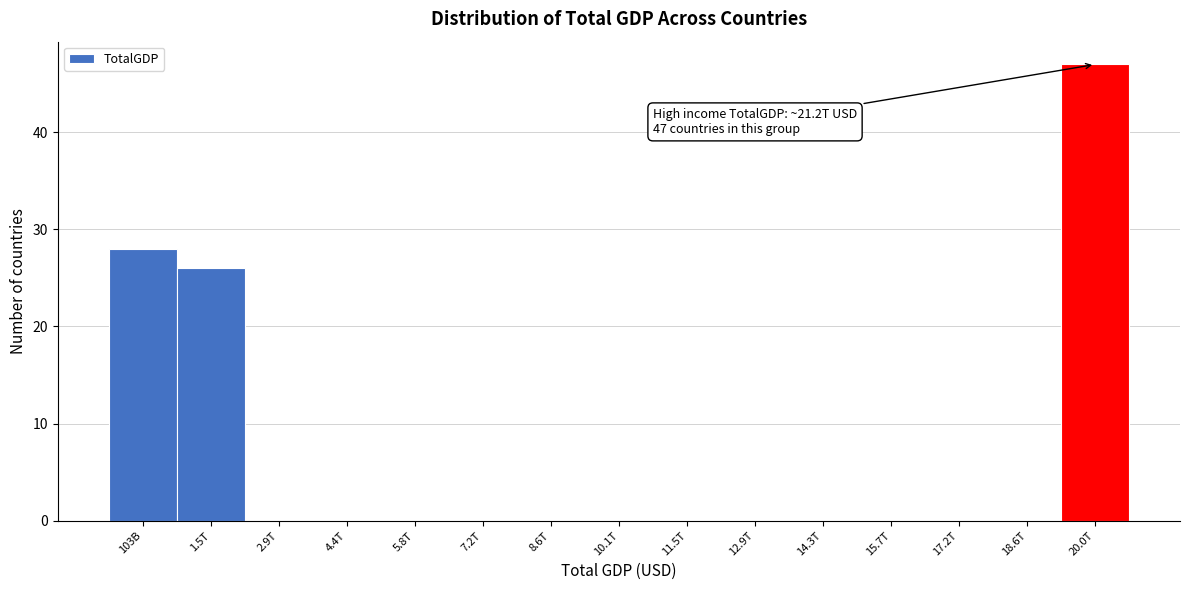

Reading left to right, transcribe all the data shown in this chart.

103B=28	1.5T=26	2.9T=0	4.4T=0	5.8T=0	7.2T=0	8.6T=0	10.1T=0	11.5T=0	12.9T=0	14.3T=0	15.7T=0	17.2T=0	18.6T=0	20.0T=47